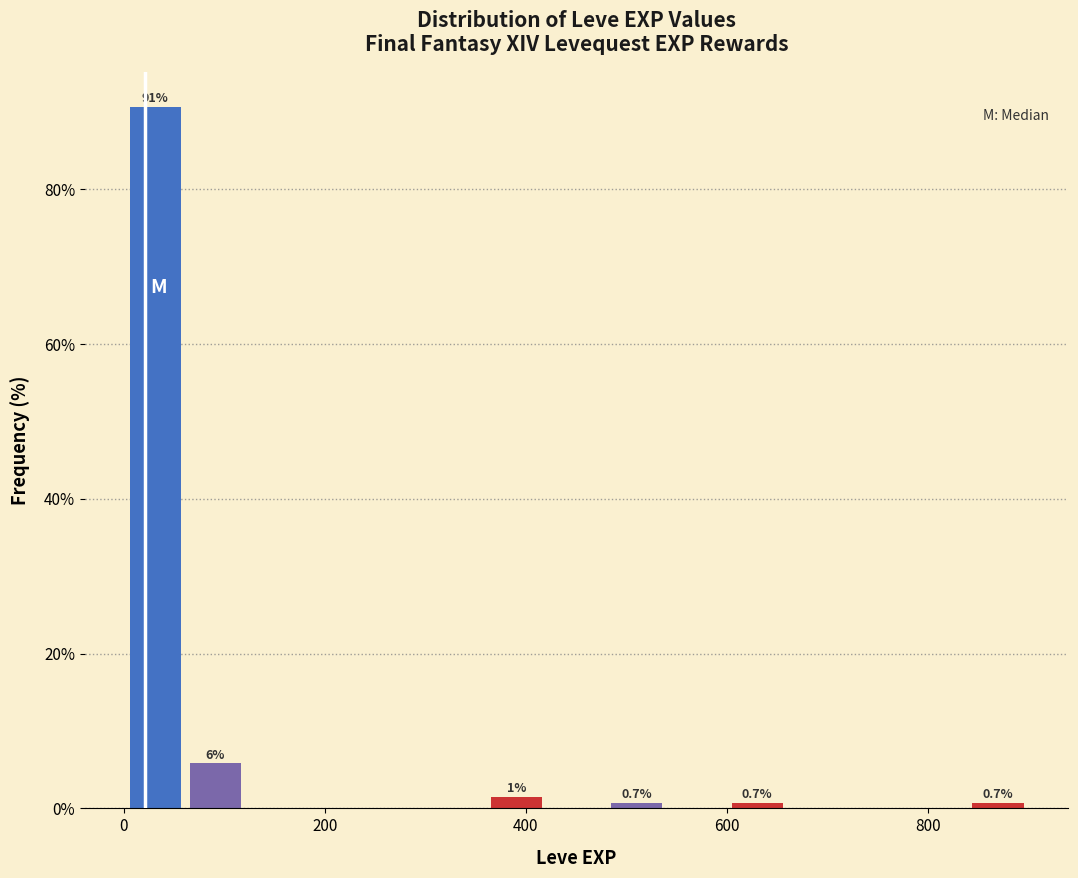

Read against the x-axis, roughly where is the centre of the tallest bar?

40